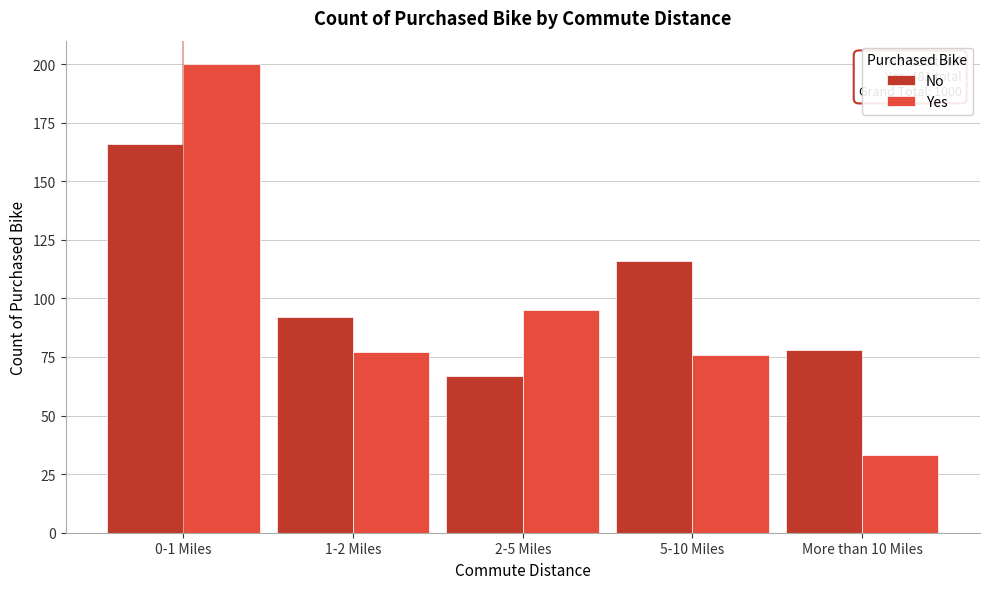

Reading left to right, transcribe all the data shown in this chart.

No: 0-1 Miles=166	1-2 Miles=92	2-5 Miles=67	5-10 Miles=116	More than 10 Miles=78
Yes: 0-1 Miles=200	1-2 Miles=77	2-5 Miles=95	5-10 Miles=76	More than 10 Miles=33